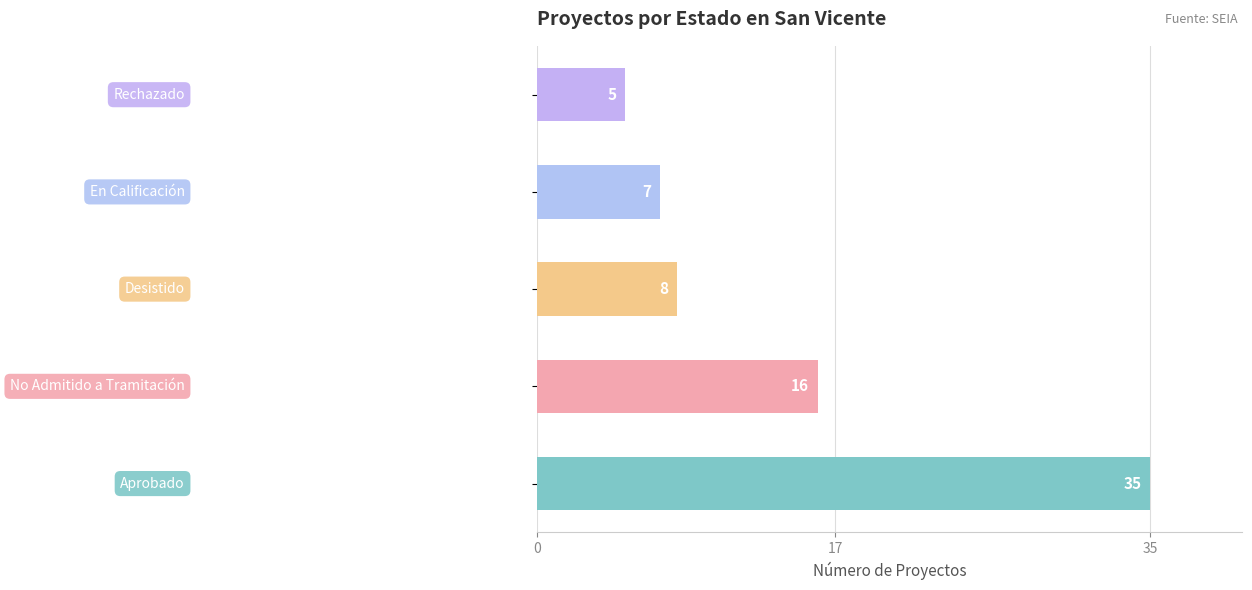

How many bars are there in total?

5